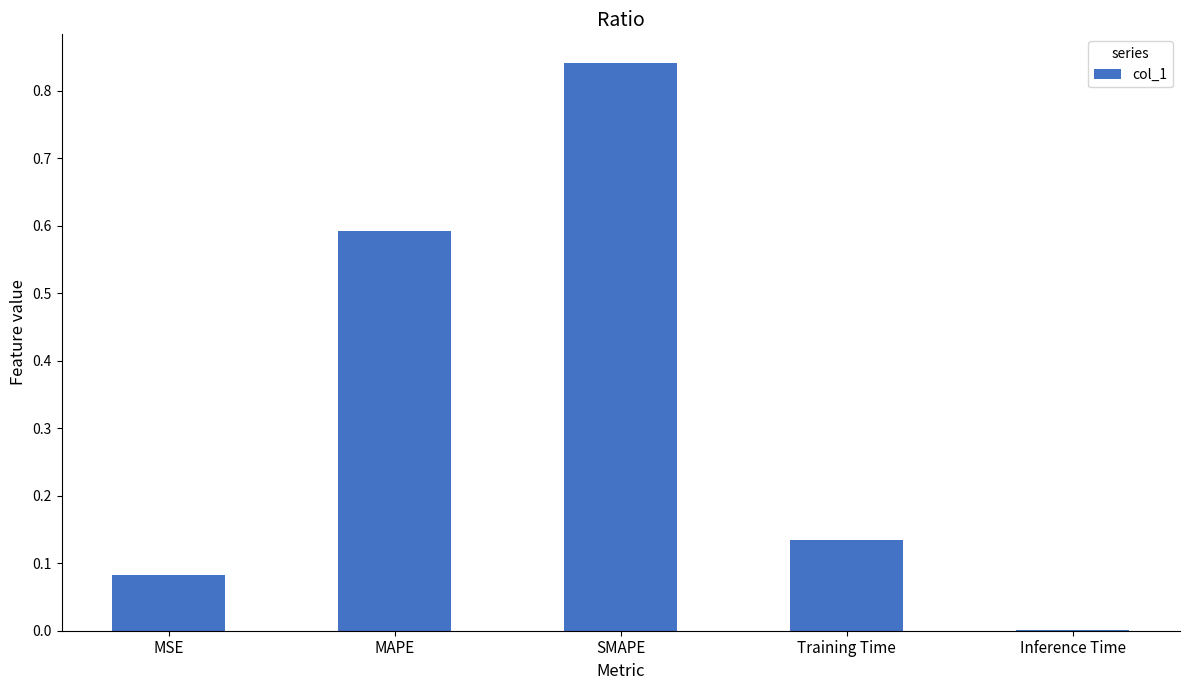

Is it true that the value at Training Time is 0.0?

False